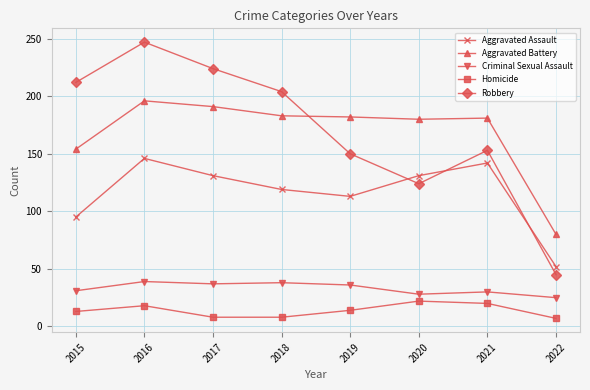

True or false: Criminal Sexual Assault and Aggravated Battery intersect in this chart.

False